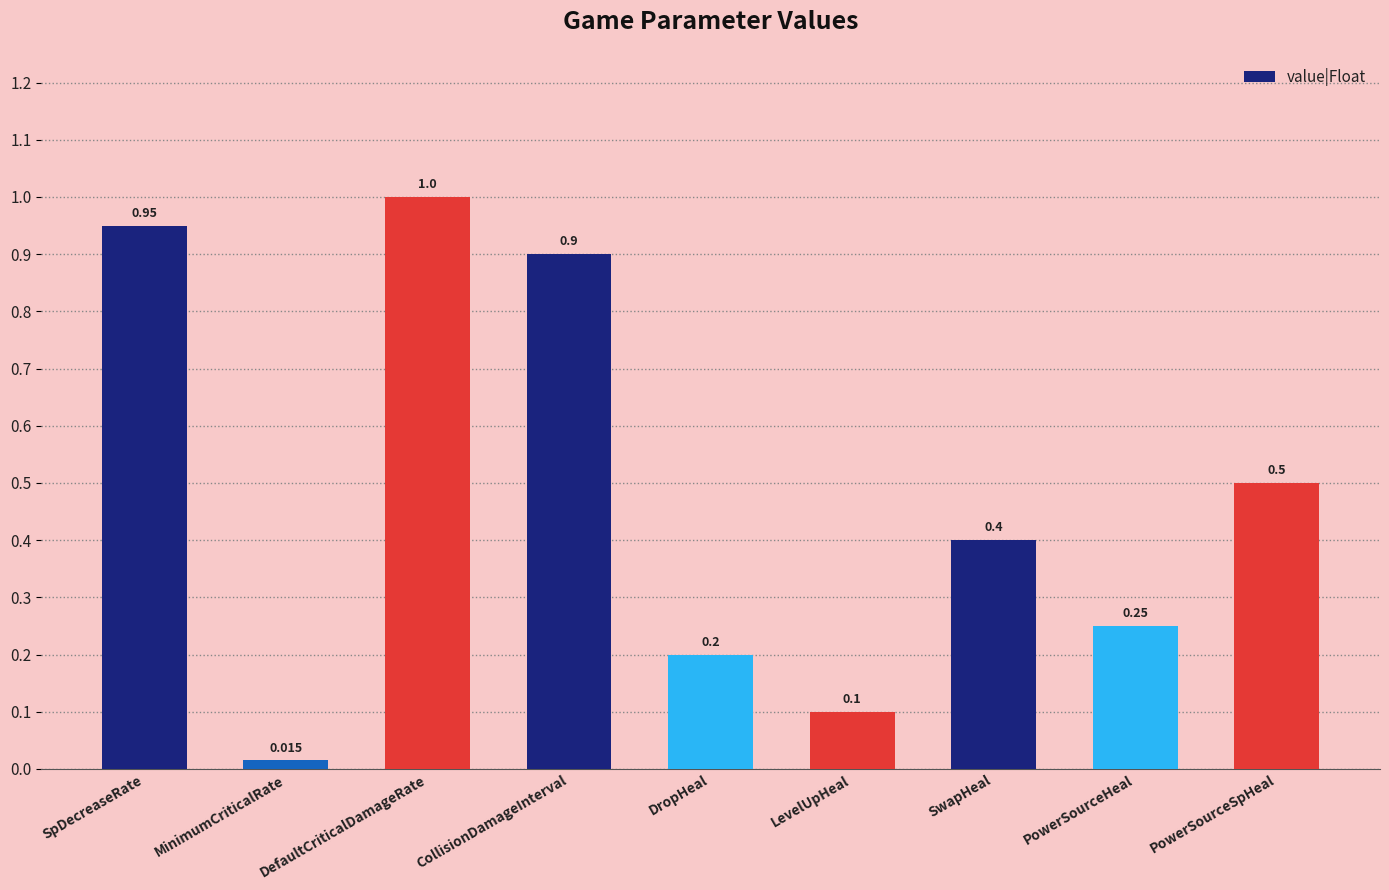

At which label is the value closest to 0?

MinimumCriticalRate